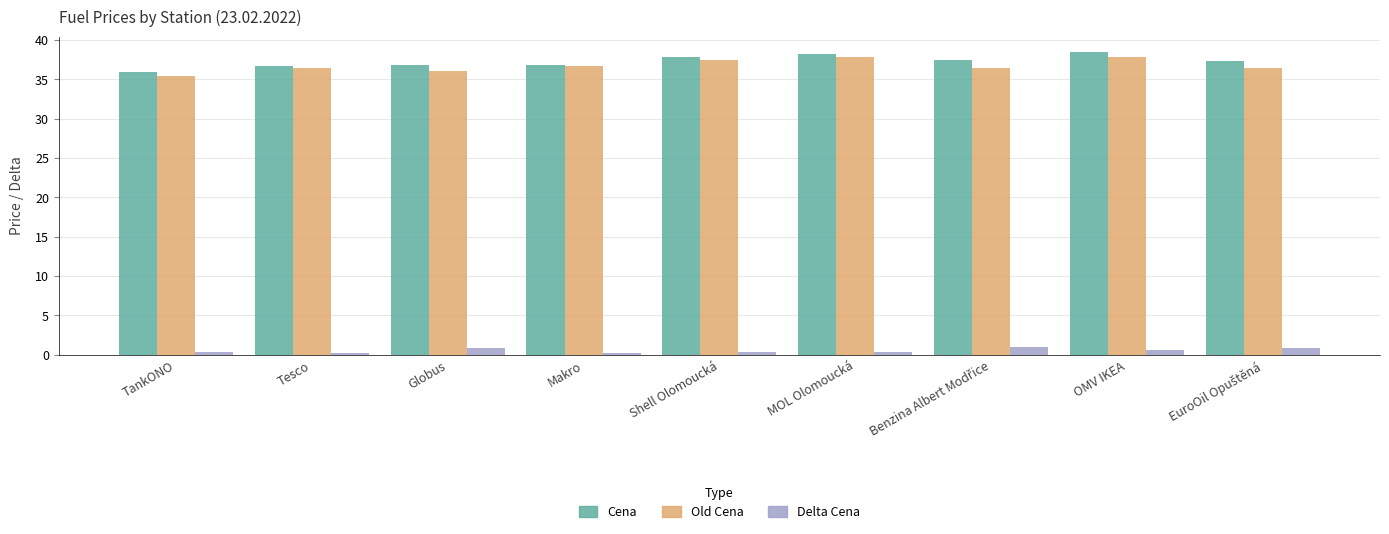

What is the difference between the second highest and second lowest values in the Cena series?

1.6